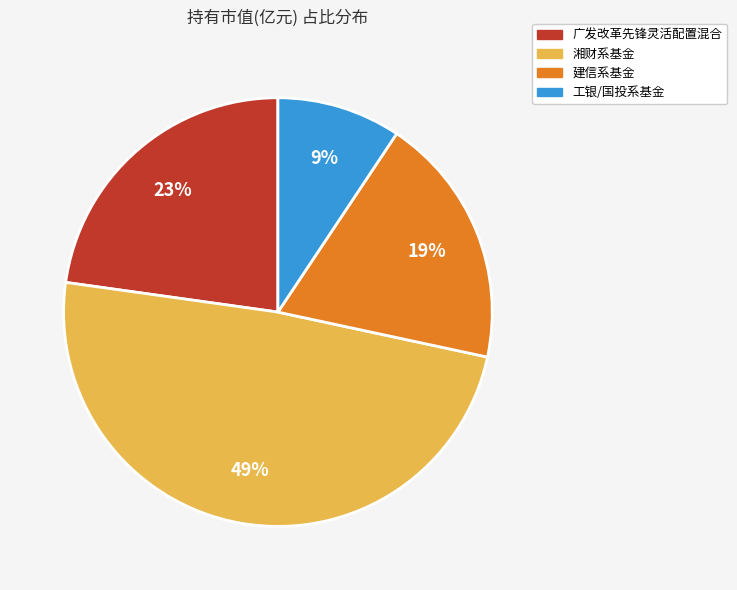

Is there a majority slice in this chart?

No